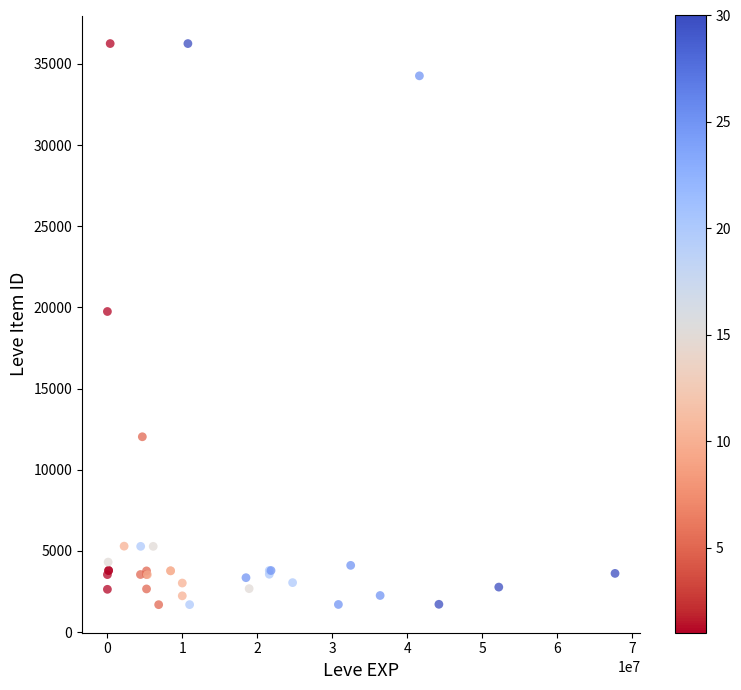

What Y value in the scatter plot is closest to 18967?

19744